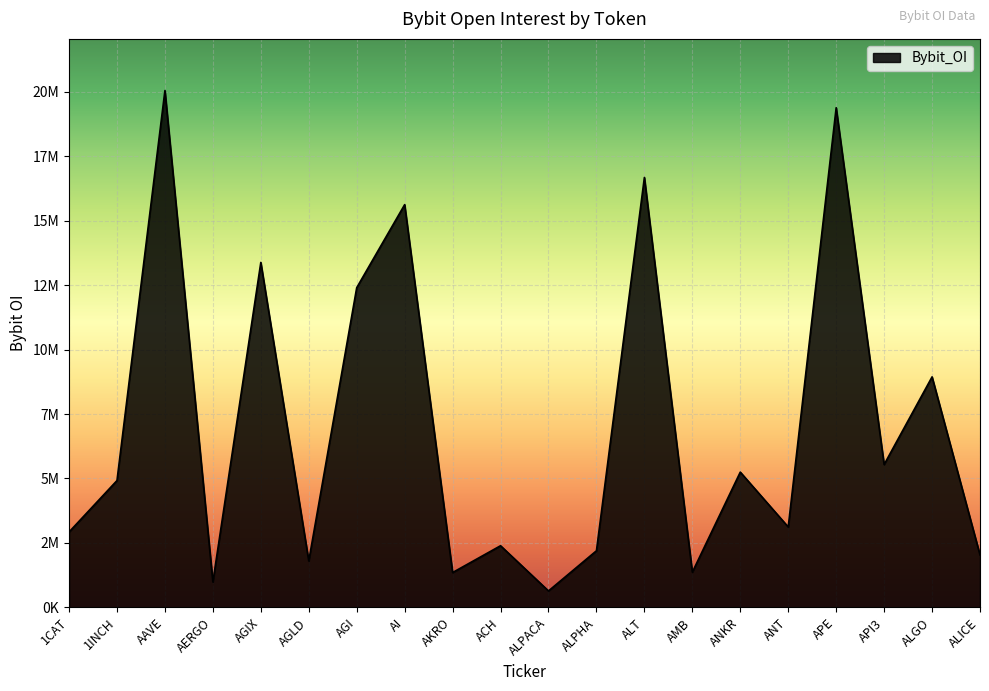

Where is the data nearest to the value 10342805?

ALGO